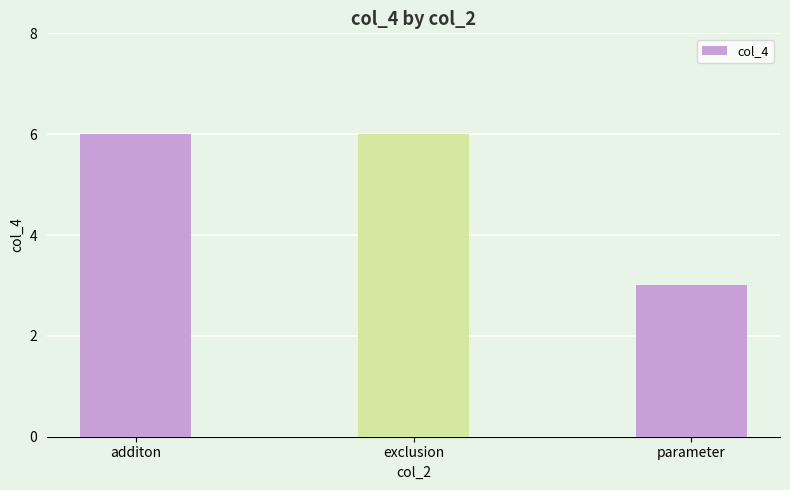

At which category does the chart reach its minimum across all series?

parameter